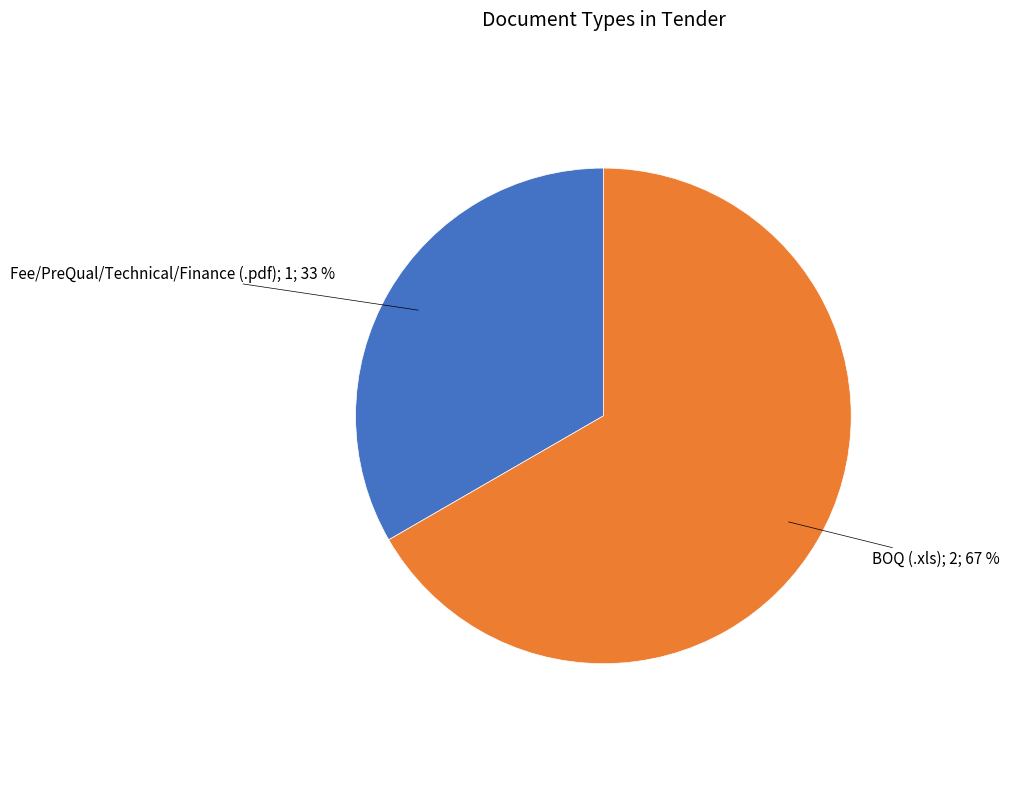

Does any single category account for the majority?

Yes